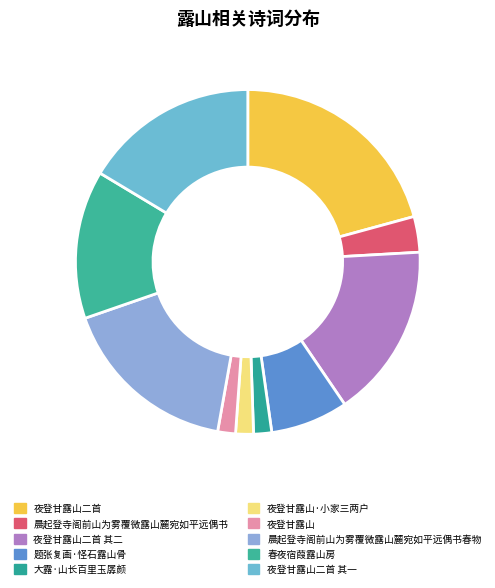

What percentage is NOT represented by 晨起登寺阁前山为雾覆微露山麓宛如平远偶书?

96.7%